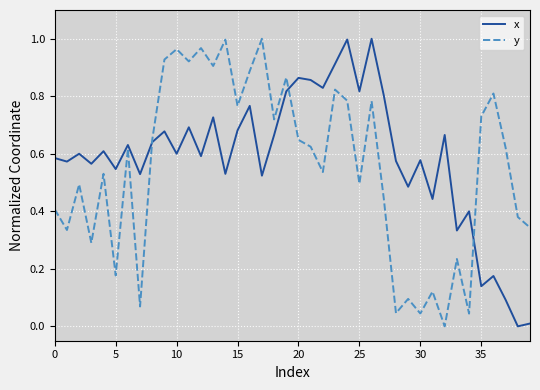

What is the difference between the second highest and minimum values in the x series?

1.0